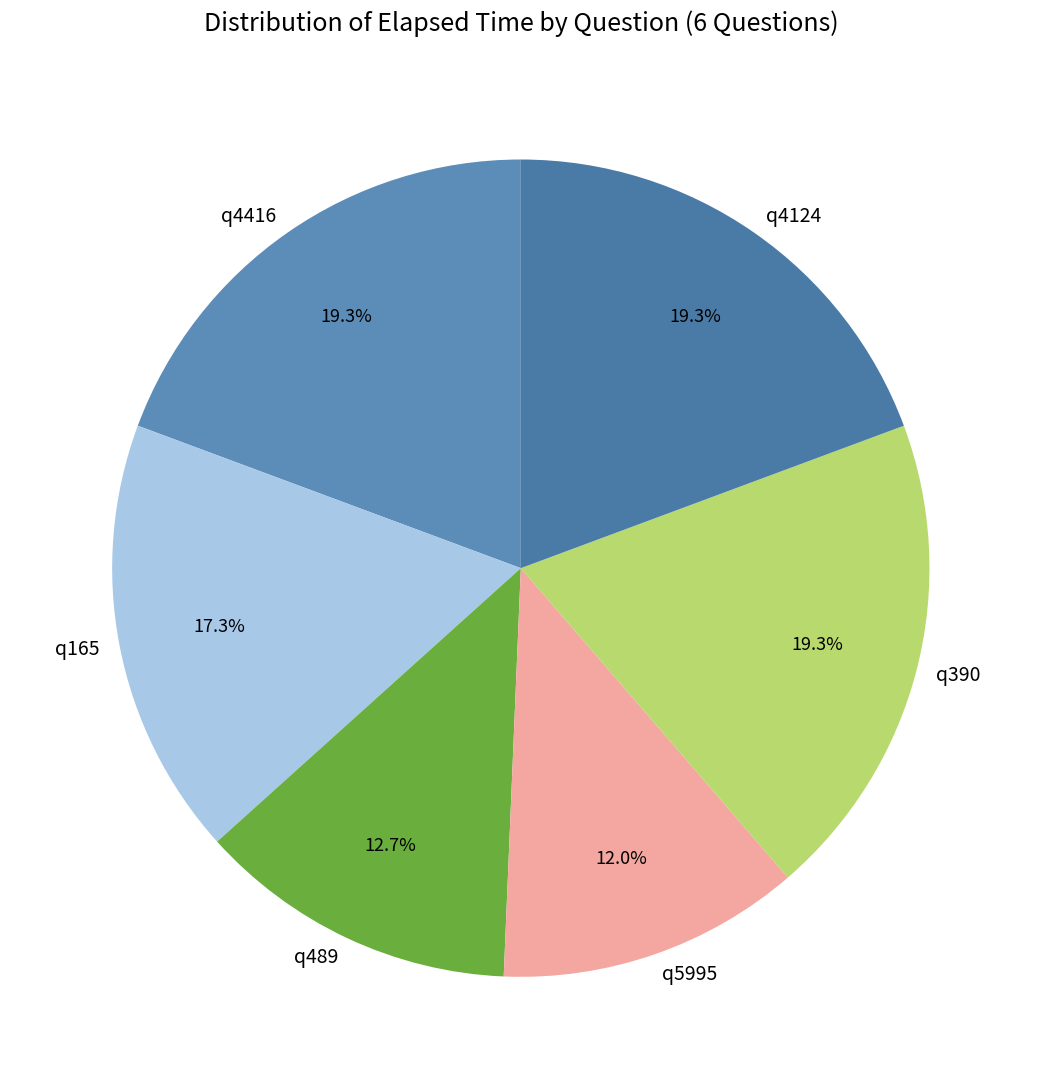

Which has a higher value, q489 or q165?

q165